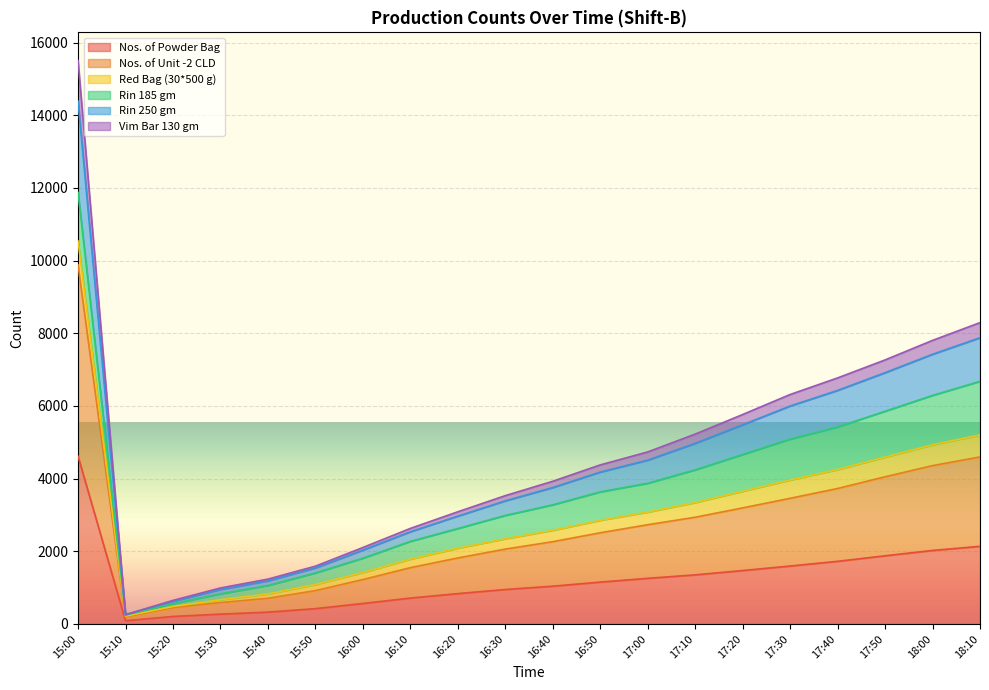

What is the maximum value for Nos. of Powder Bag?

4615